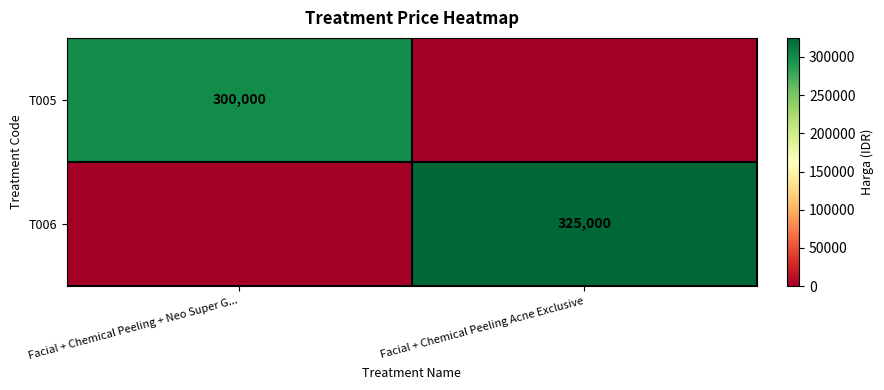

The T006 series shows 560986 at Facial + Chemical Peeling Acne Exclusive. True or false?

False